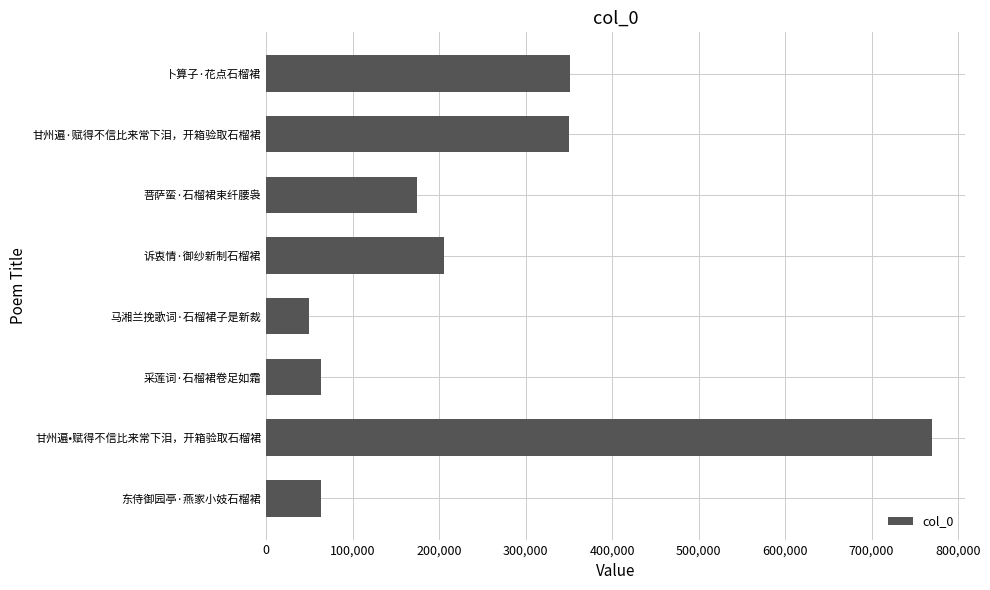

What is the average value?

253521